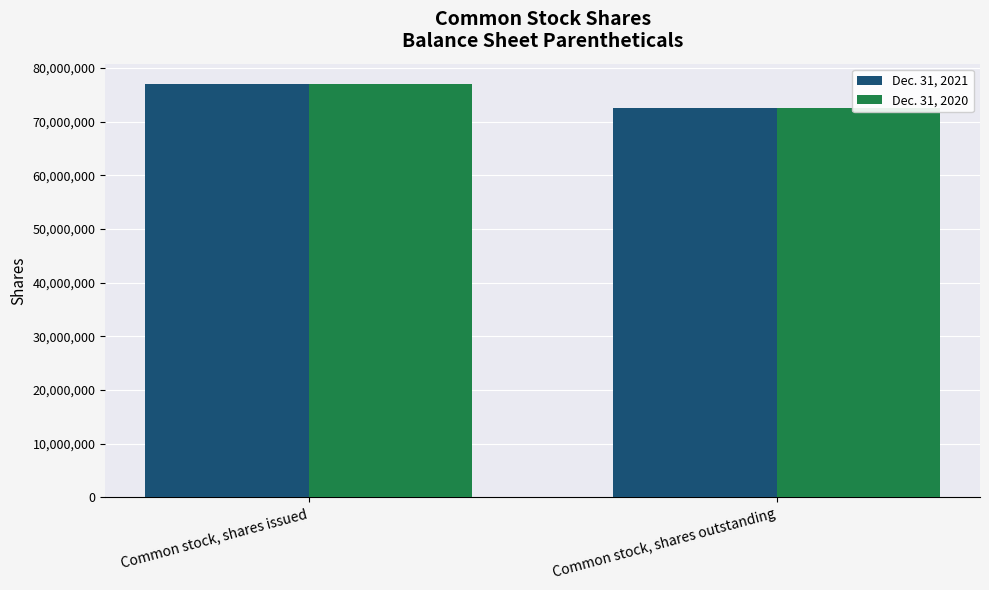

What is the label of the 2nd bar from the right?

Common stock, shares issued